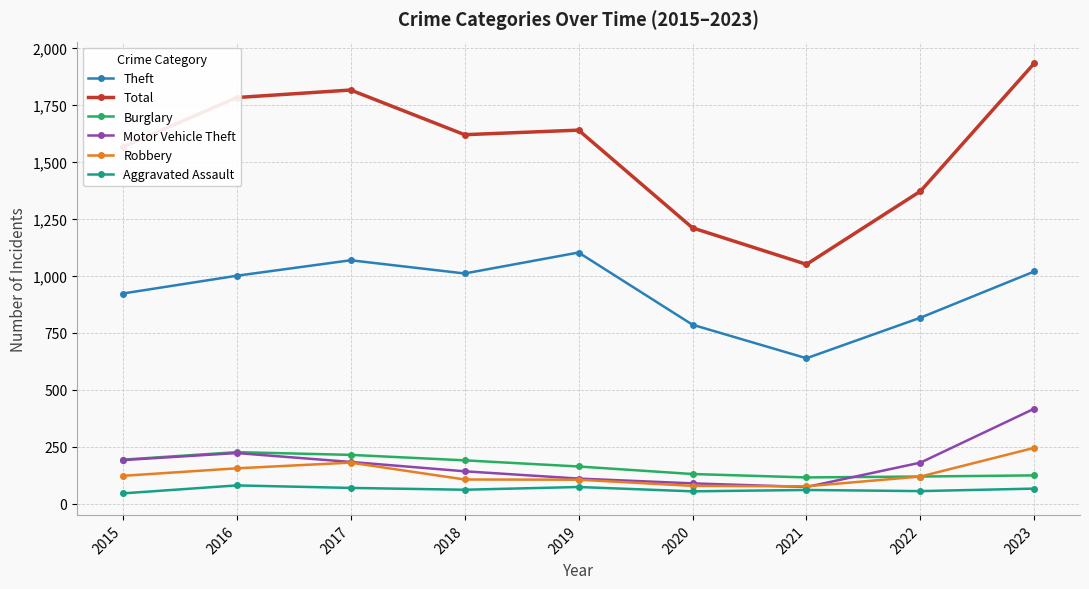

At which category does Theft reach its first local peak?

2017